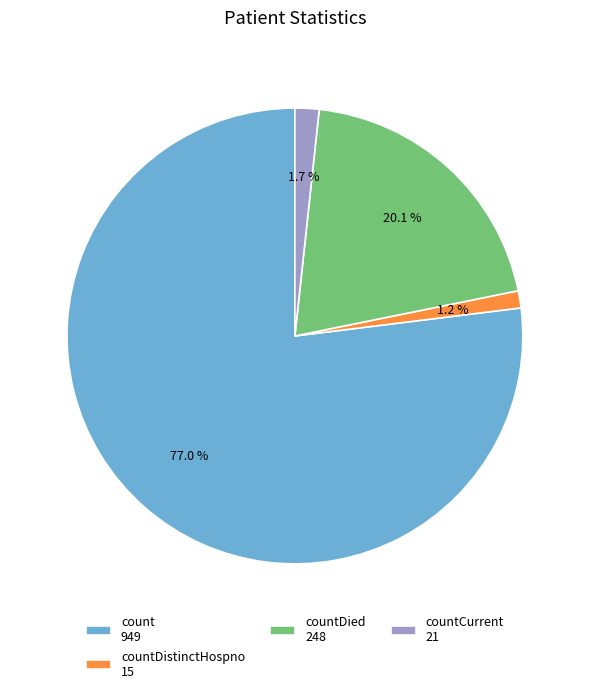

What is the total percentage of count 949 and countDied 248?

97.1%